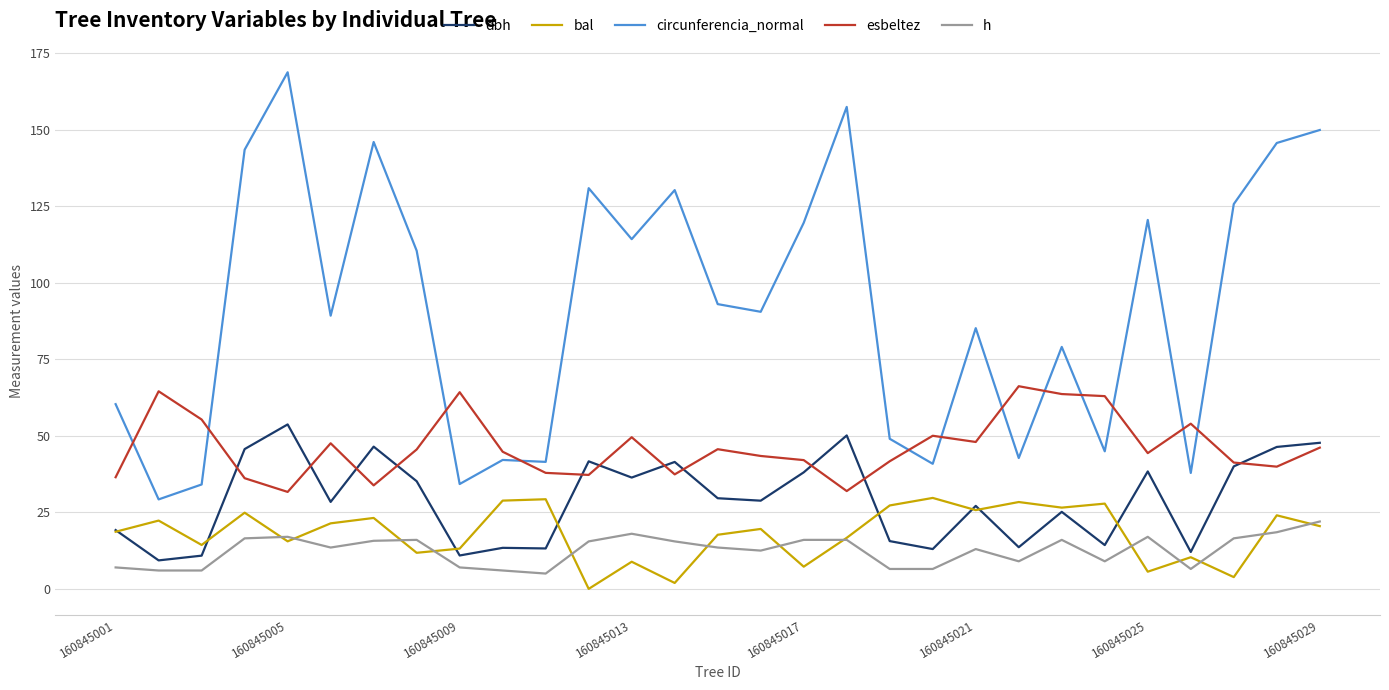

How many times do circunferencia_normal and esbeltez cross each other?

12